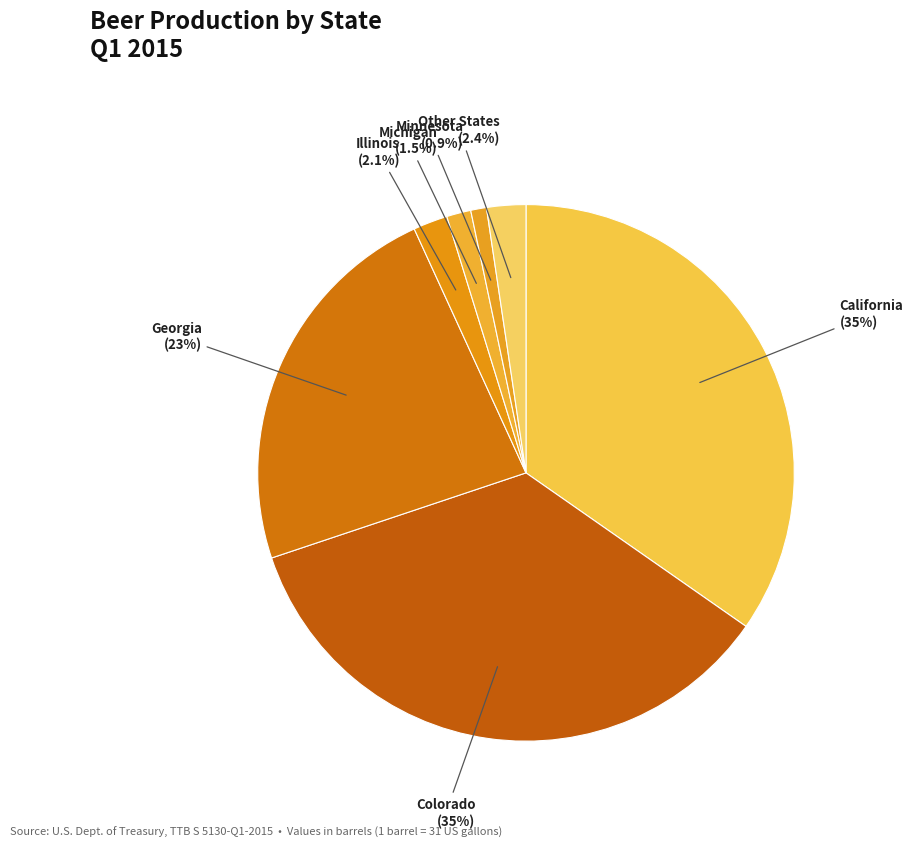

What is the largest slice in the pie chart?

California